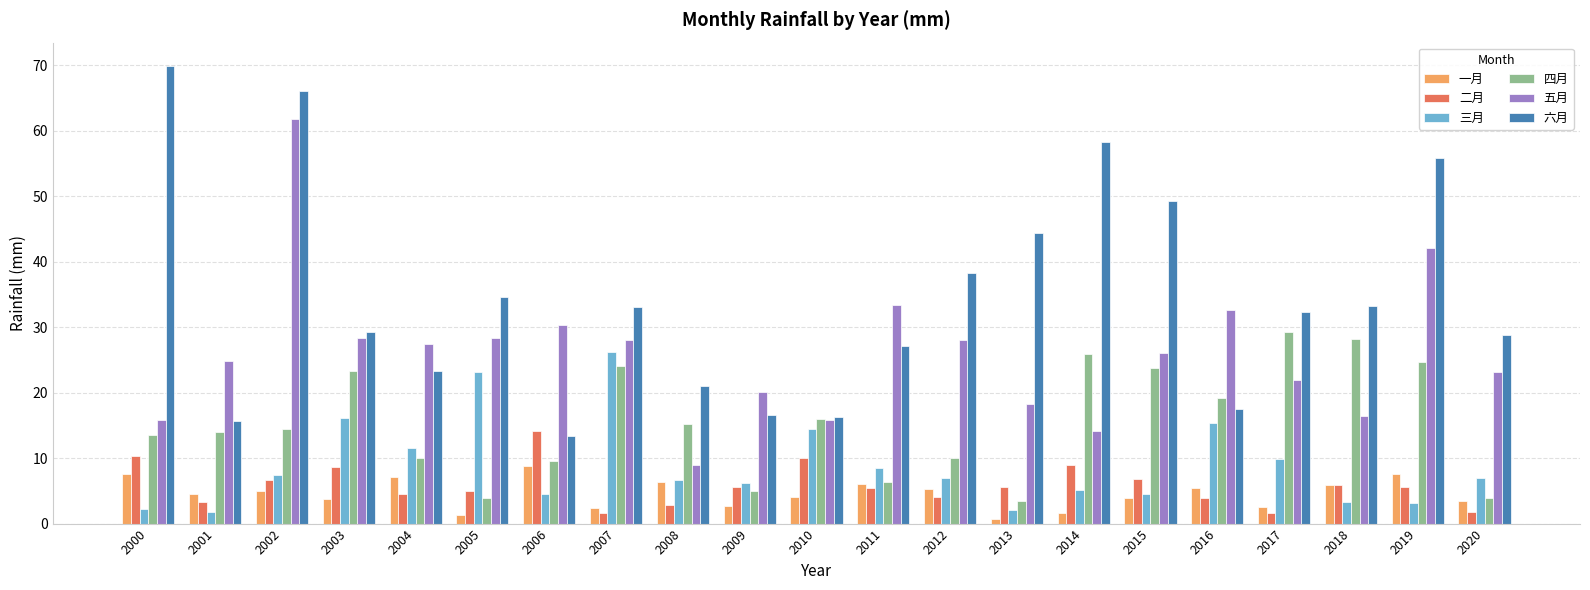

Are the bars grouped side by side (vs. stacked)?

Yes